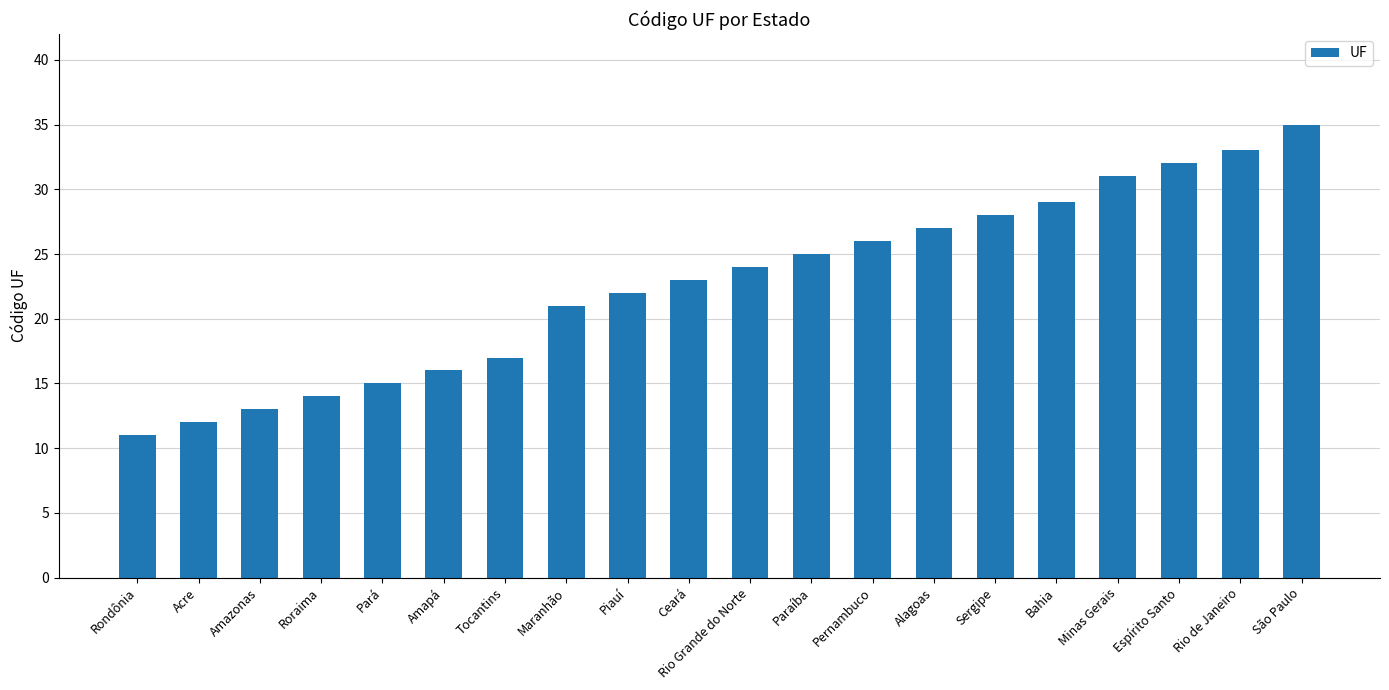

Between Pernambuco and Minas Gerais, which is larger?

Minas Gerais